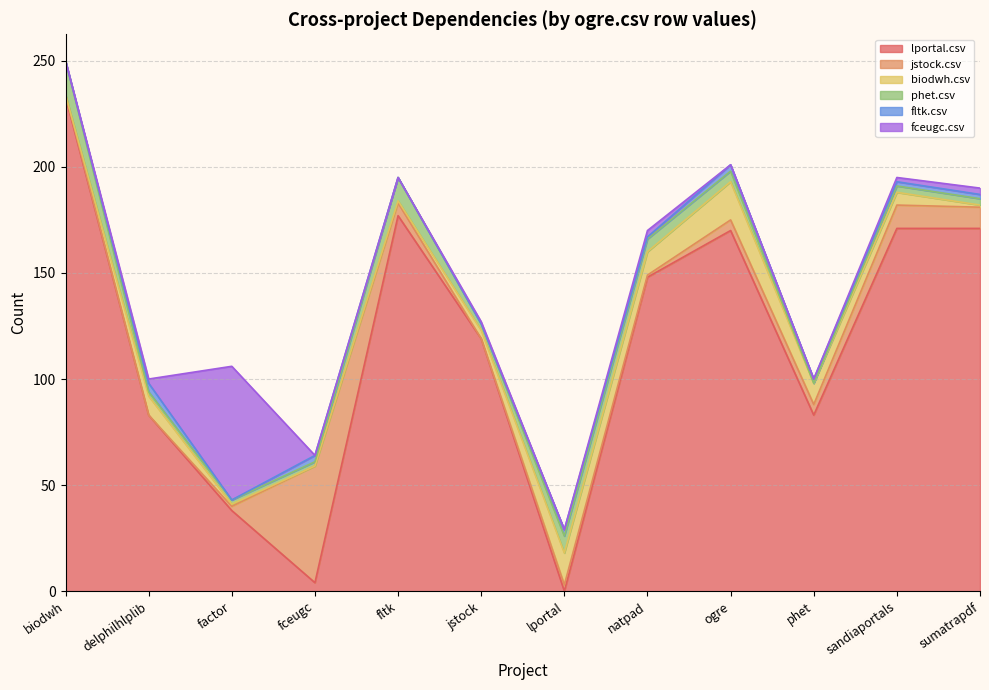

True or false: biodwh.csv has a value of 17 at phet.csv.

False